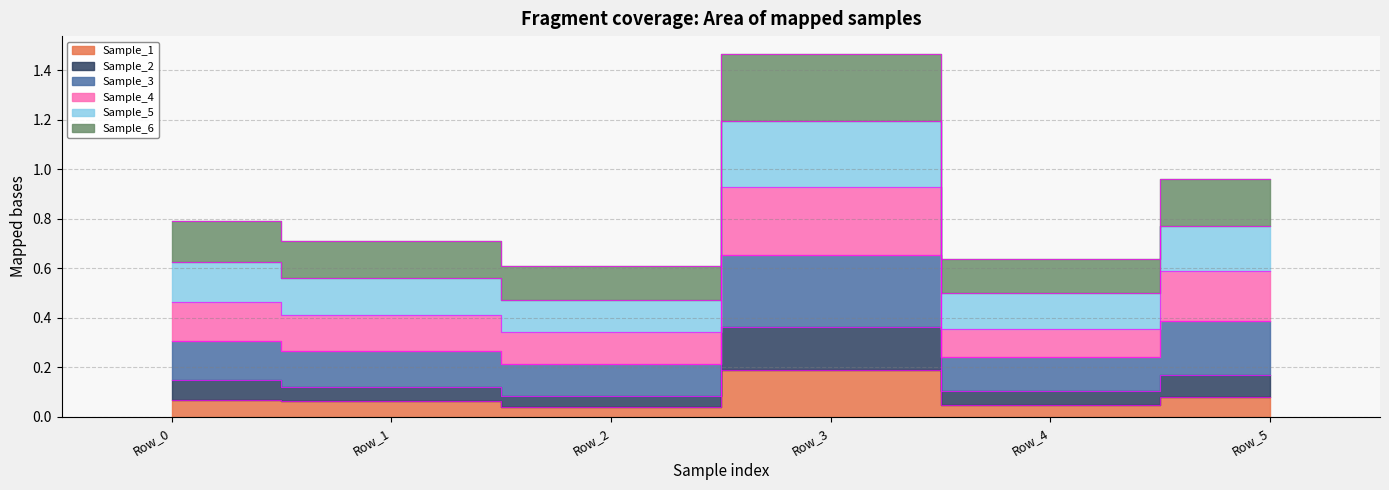

What are all the series names shown in the legend?

Sample_1, Sample_2, Sample_3, Sample_4, Sample_5, Sample_6